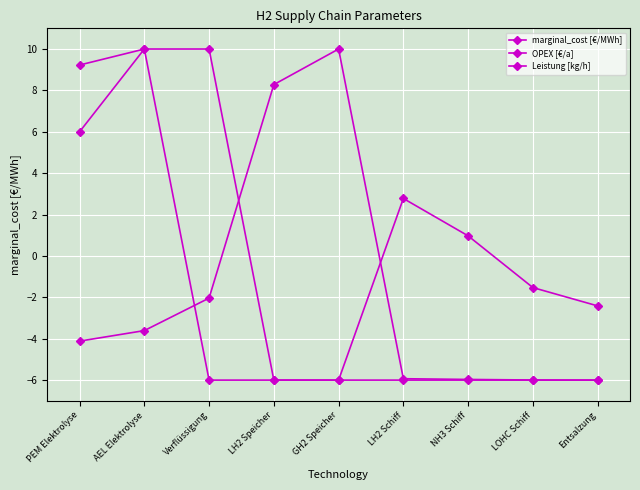

How many values in the OPEX [€/a] series are below 0?

4